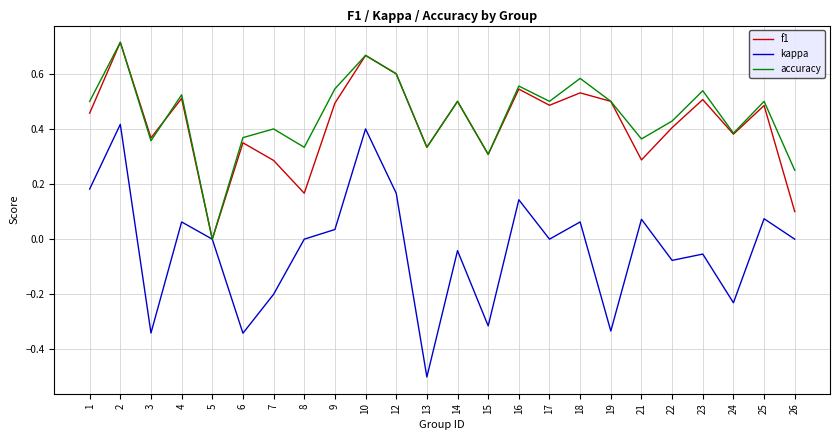

Where is the first local minimum for kappa?

3